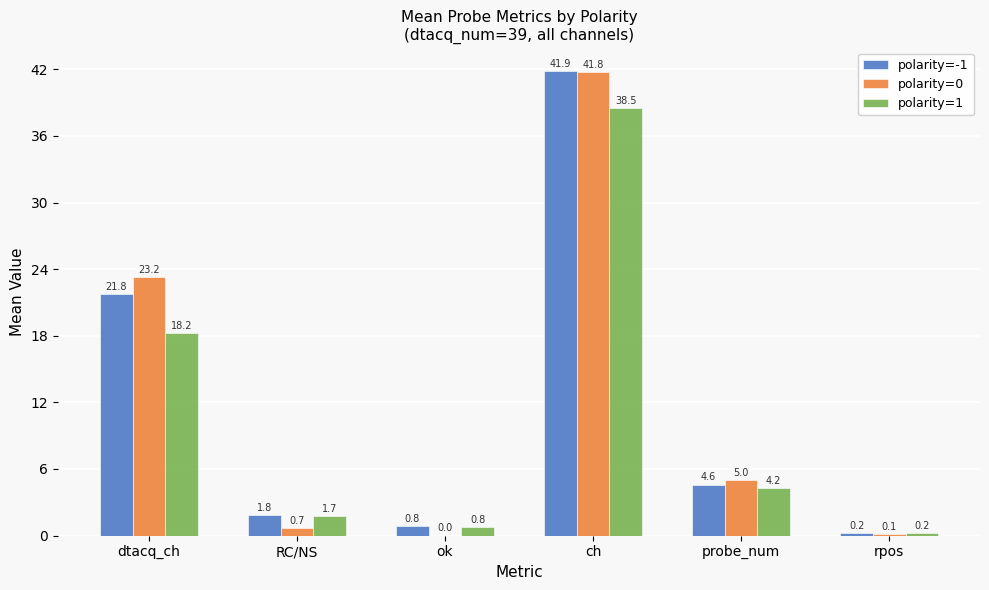

At which category is the sum across all series the highest?

ch